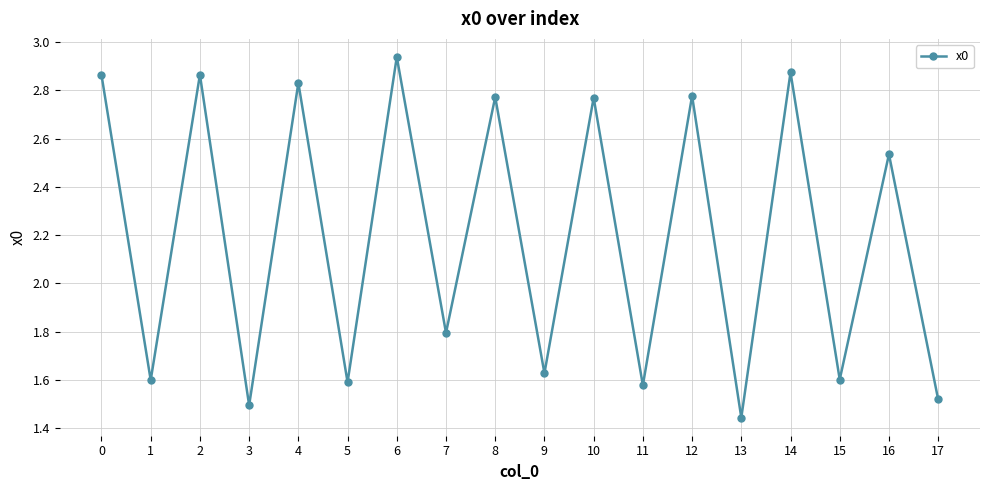

The chart shows a value of 1.5 at 3. True or false?

True